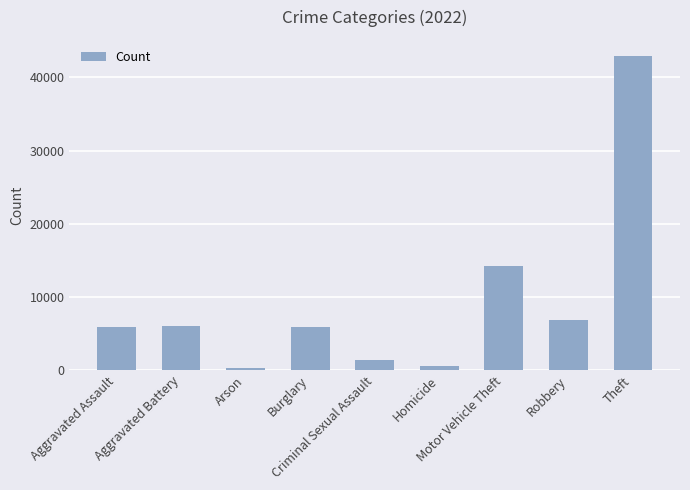

What is the value of the 9th bar from the left?

42968